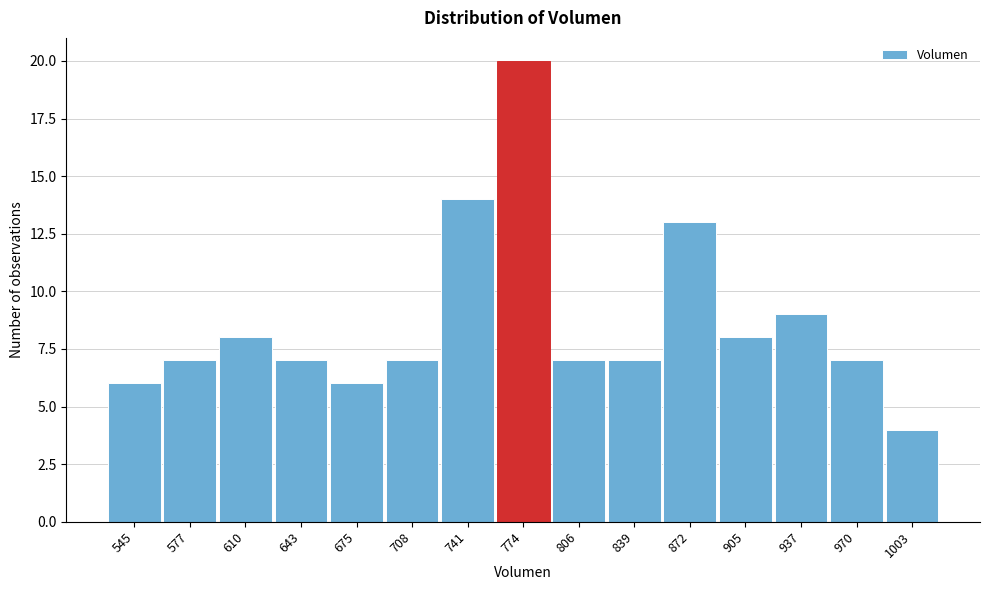

Reading left to right, list all the values displayed in this chart.

545=6	577=7	610=8	643=7	675=6	708=7	741=14	774=20	806=7	839=7	872=13	905=8	937=9	970=7	1003=4